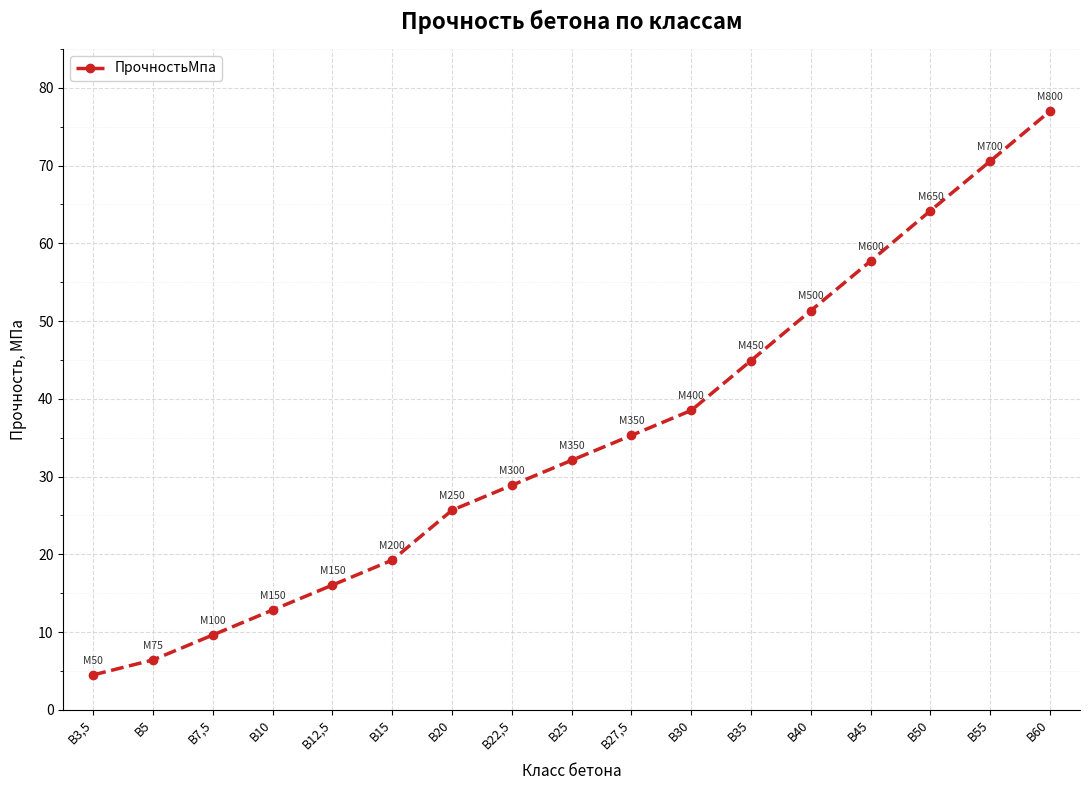

The chart shows a value of 4.6 at В12,5. True or false?

False